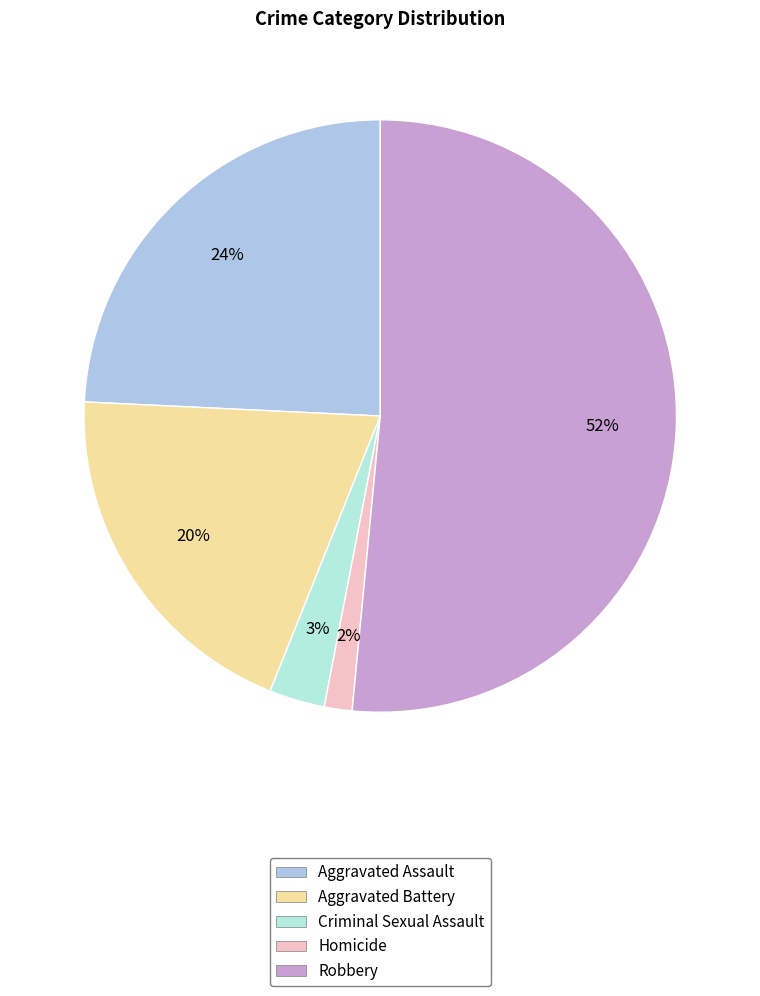

Which category has the biggest portion of the pie?

Robbery